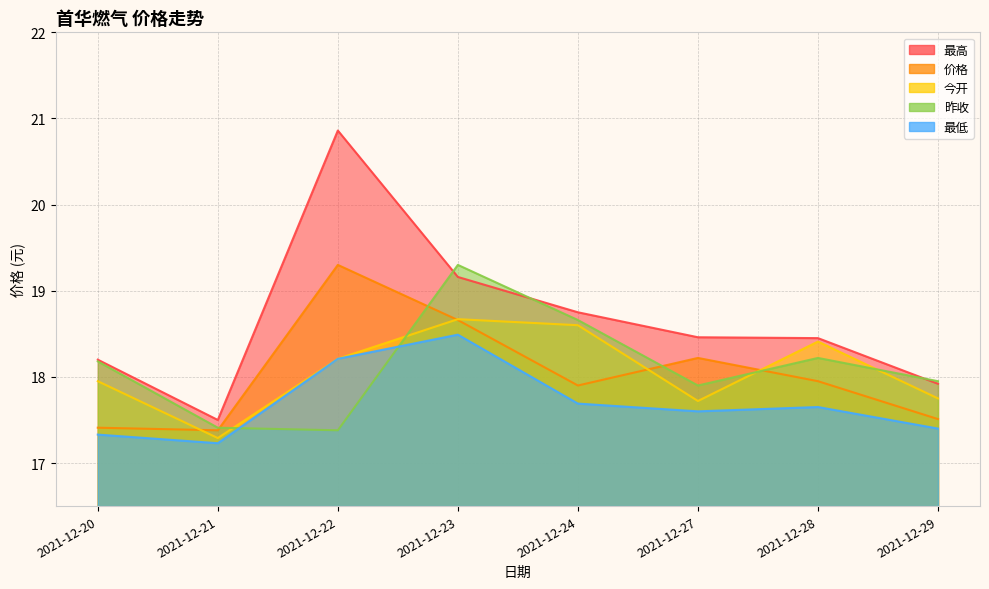

What is the value of the 今开 point at the 6th from the left?

17.7